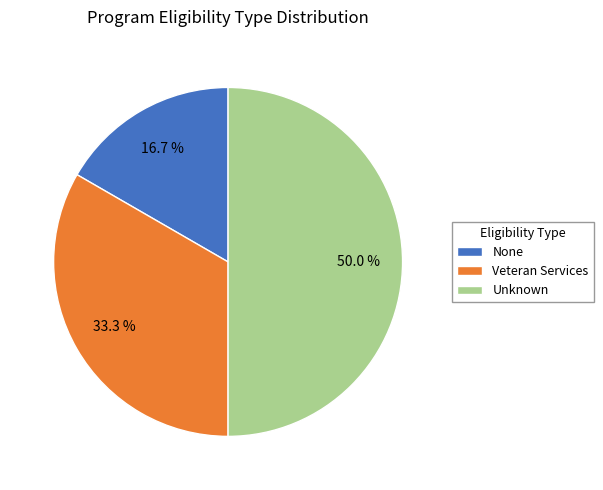

How many slices are in this pie chart?

3